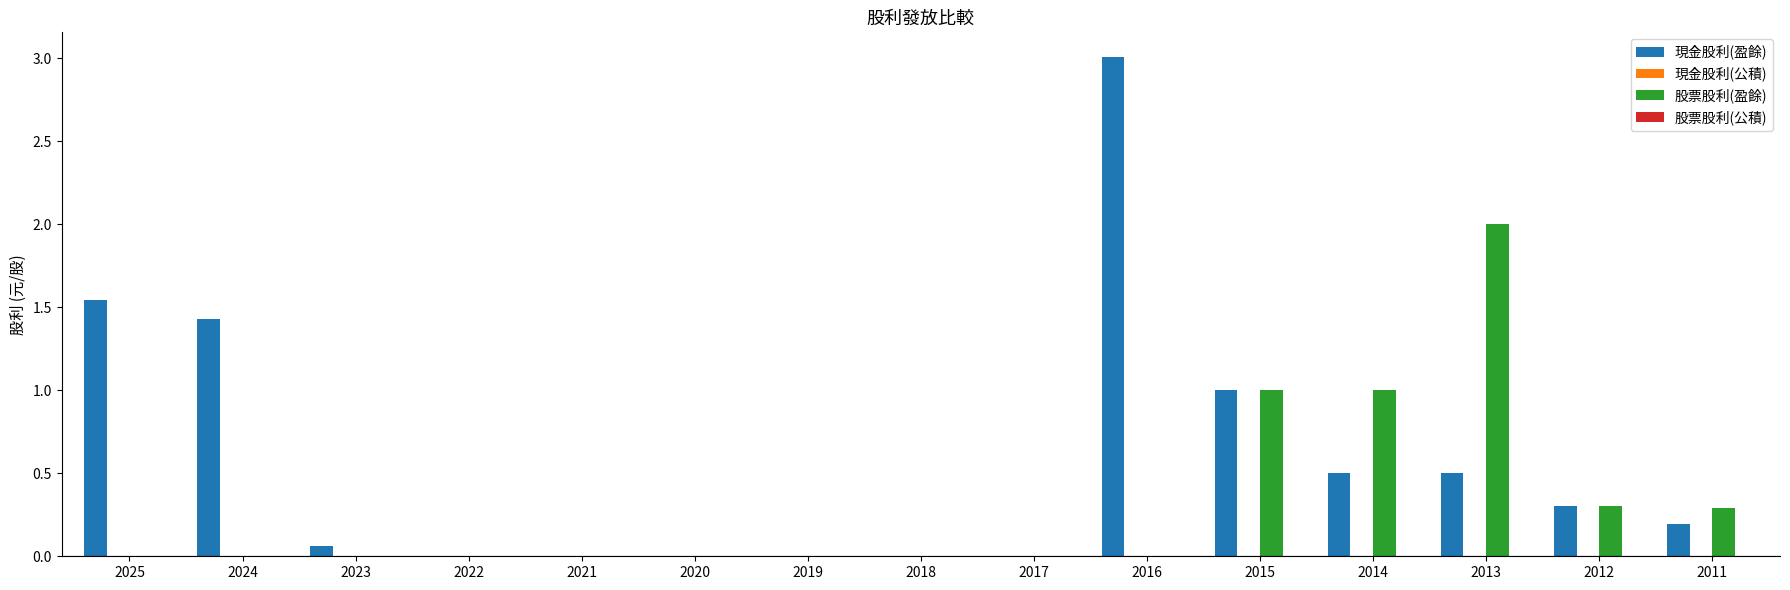

What is the sum of the 股票股利(盈餘) values at 2012 and 2011?

0.6